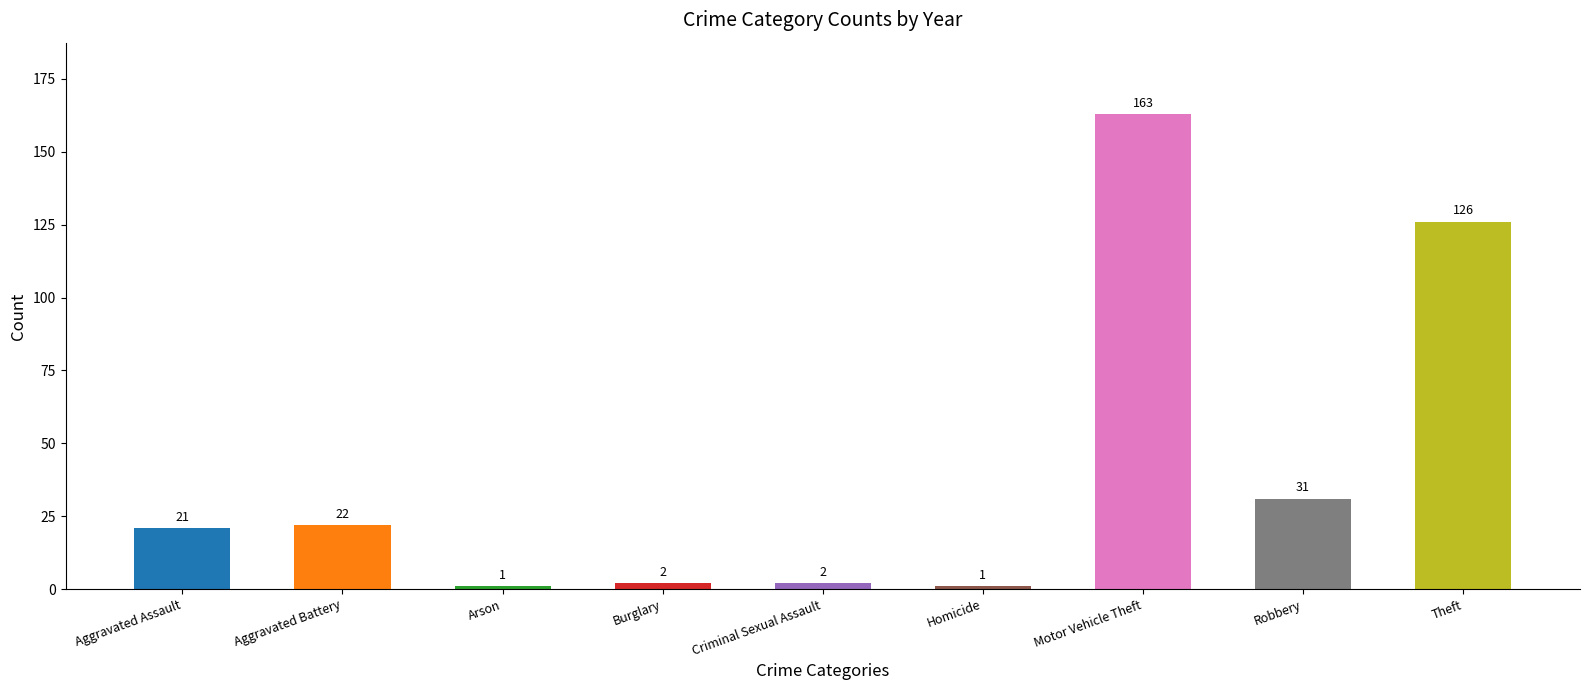

Between Homicide and Motor Vehicle Theft, which is larger?

Motor Vehicle Theft